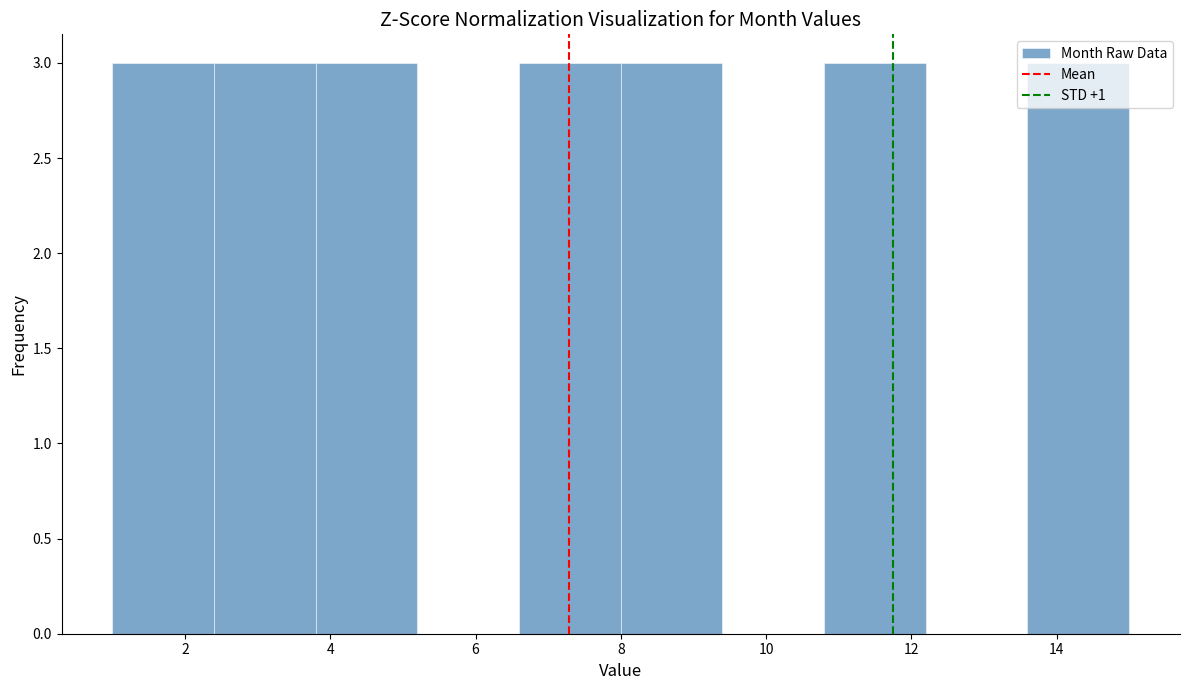

What is the height of the bar covering 10.8 to 12.2 on the x-axis? The values are not printed on the chart, so give them approximately, as read against the axis.

3